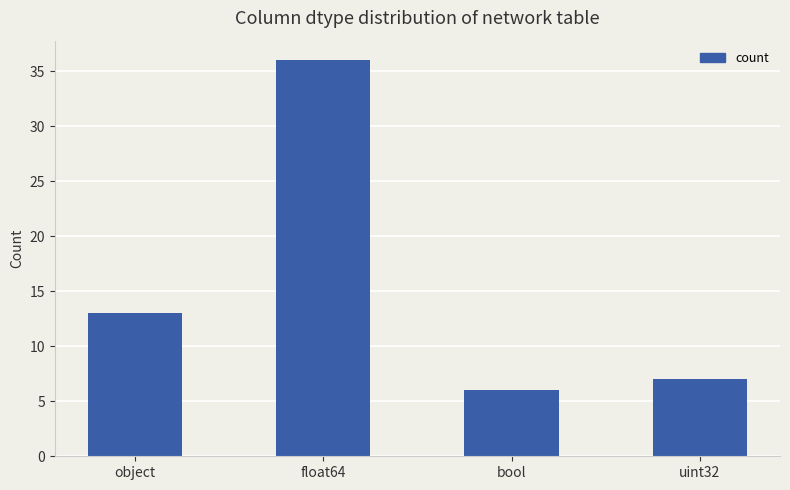

What is the greatest value displayed?

36